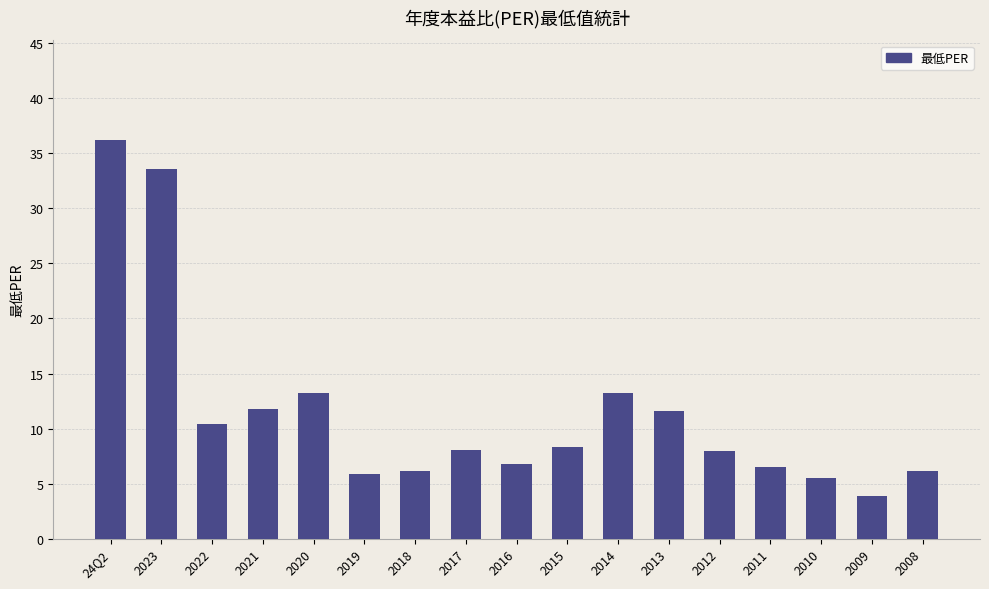

The chart shows a value of 8.0 at 2012. True or false?

True